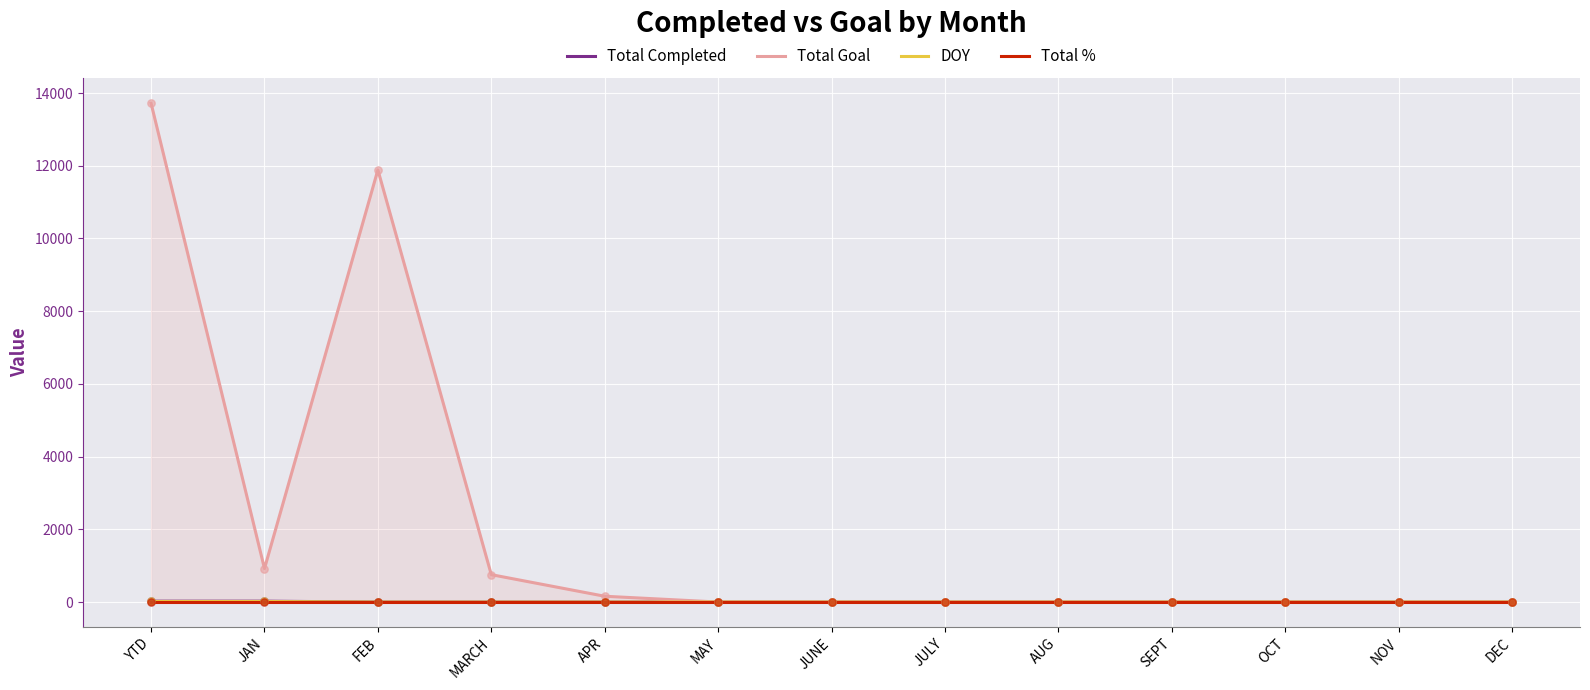

Which series contains the highest Y value?

Total Goal